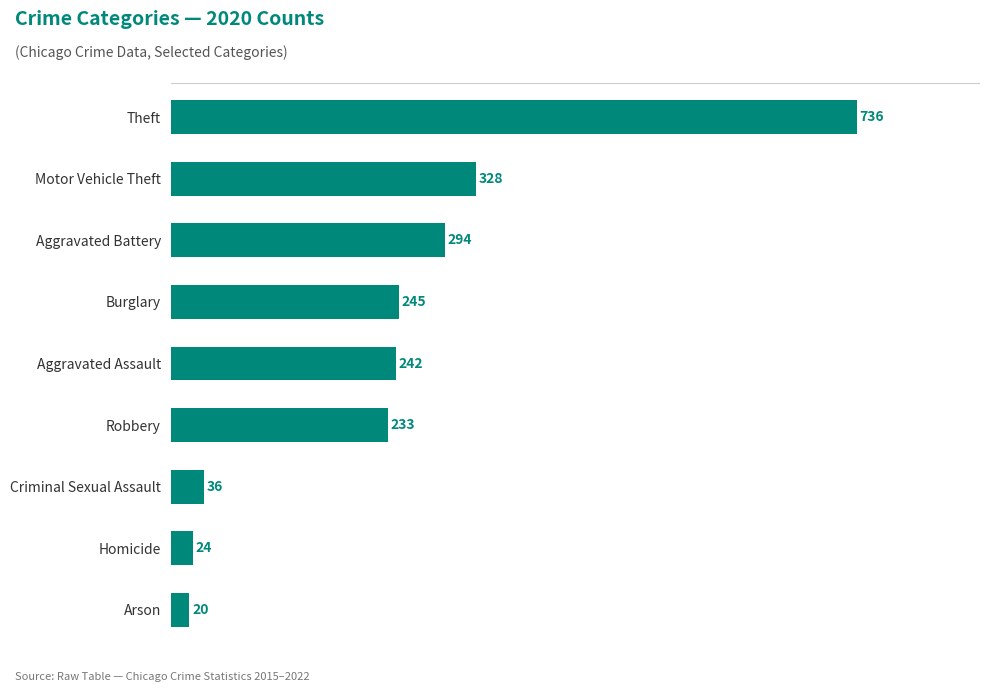

What is the change in value from Robbery to Burglary?

+12